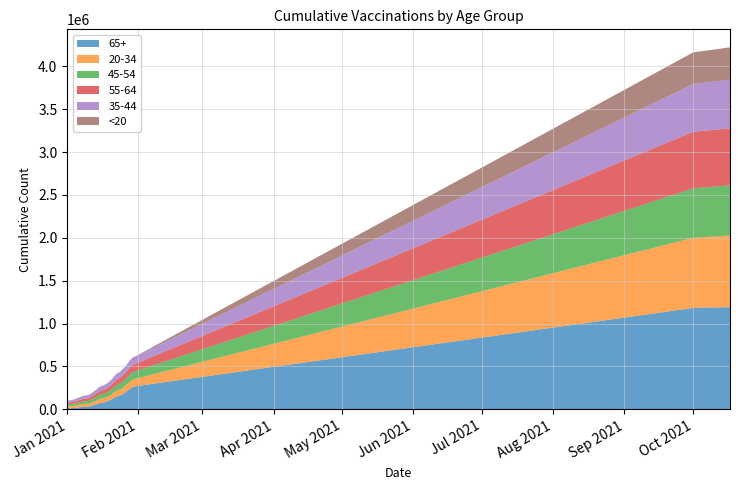

Reading left to right, transcribe all the data shown in this chart.

65+: 13278	14397	14777	16800	19019	22213	25644	28159	30356	30856	35224	43085	52107	61734	71179	76599	80103	88163	98332	110810	126770	142652	153262	160965	174695	192092	211131	232573	252691	264165	270227	1182493	1187417	1188237	1188640	1189284	1190038	1190655	1190926	1191097
20-34: 20789	22675	23555	25258	27033	29213	31009	32717	33794	34318	36238	39011	41757	44508	47972	49749	50844	52490	54537	57065	59867	64334	67592	69094	71450	74353	77473	80568	84420	87205	88113	817611	827224	828563	829330	830379	831698	833254	834228	834946
45-54: 21151	22716	23379	25000	26596	28659	30443	32124	32973	33407	35381	38193	41344	44604	48018	49699	50775	52528	54586	57638	61131	65757	68833	70348	72942	75835	78809	81874	85277	87620	88487	576789	580878	581450	581751	582235	582818	583495	583859	584080
55-64: 18464	19886	20434	21956	23548	25613	27429	29112	29906	30314	32013	34569	37325	40376	43541	45162	46250	47995	50198	53417	57071	61998	65190	66878	69830	73066	76501	80249	84043	86502	87546	658983	662290	662796	663031	663418	663914	664435	664740	664899
35-44: 22974	24686	25430	27087	28760	30695	32349	33942	34788	35229	37052	39740	42674	45731	48990	50562	51580	53098	54970	57534	60487	64654	67404	68790	70944	73454	76102	78761	81935	84061	84790	558916	563977	564745	565111	565673	566321	567075	567499	567795
<20: 177	202	219	239	267	326	357	375	394	399	454	549	629	690	787	825	855	892	980	1091	1228	1365	1502	1553	1623	1718	1809	1936	2113	2276	2313	367499	372117	372789	373214	373704	374214	374796	376064	376327